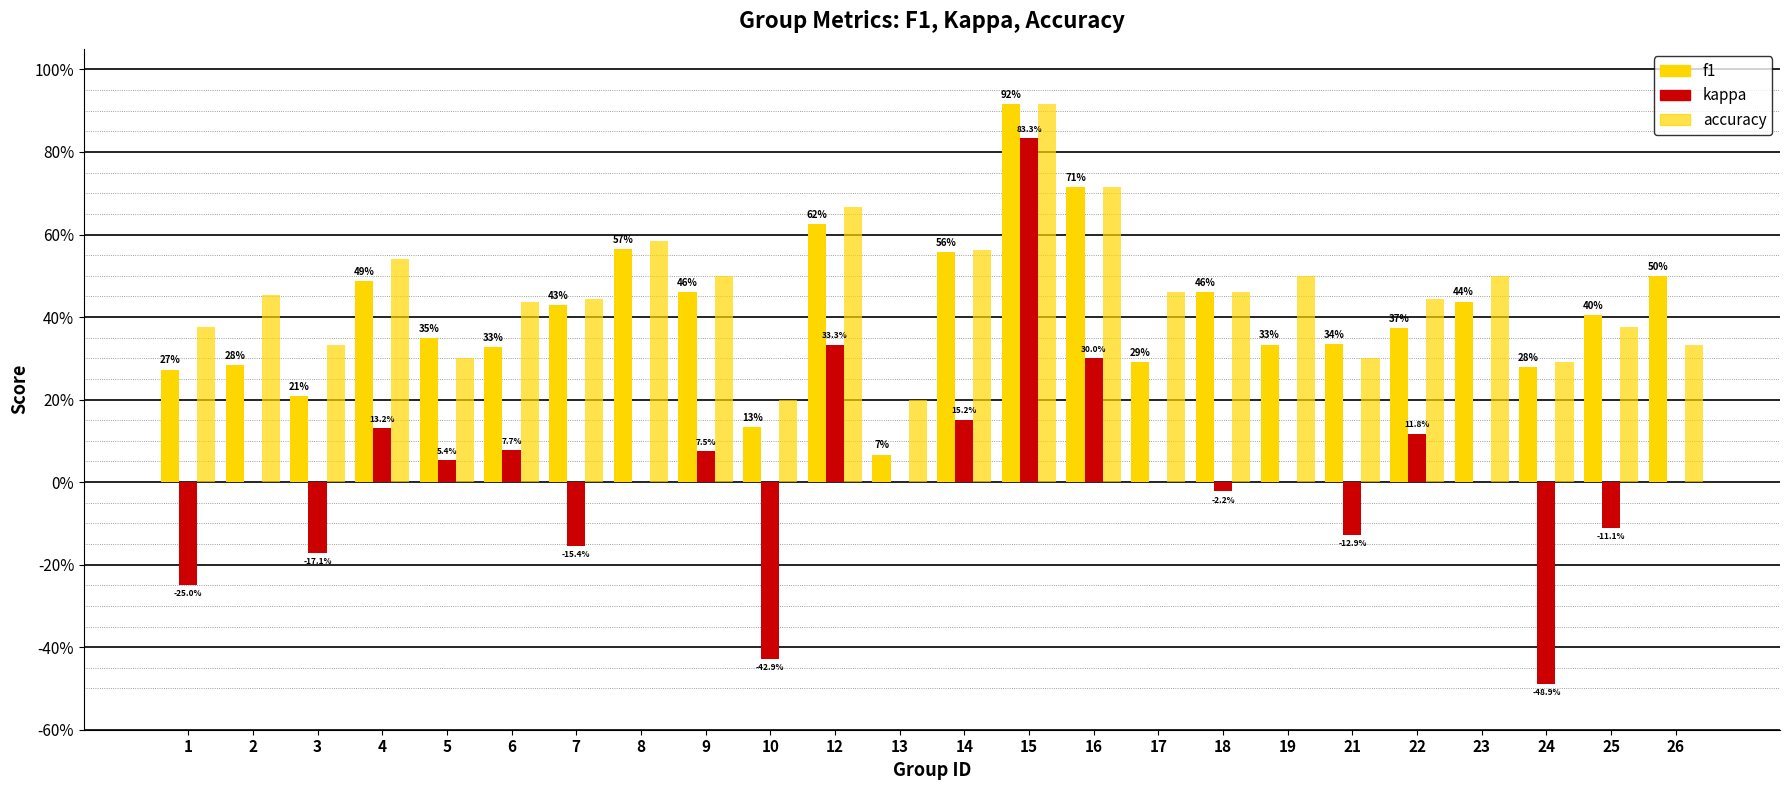

Does the chart contain stacked bars?

No